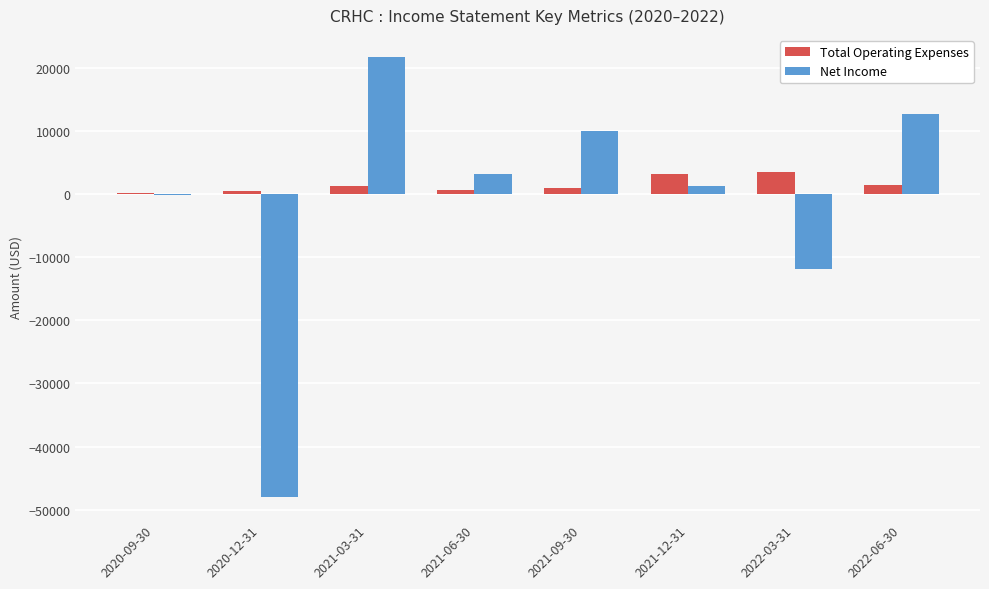

The value of Net Income at 2020-12-31 is -69028. True or false?

False